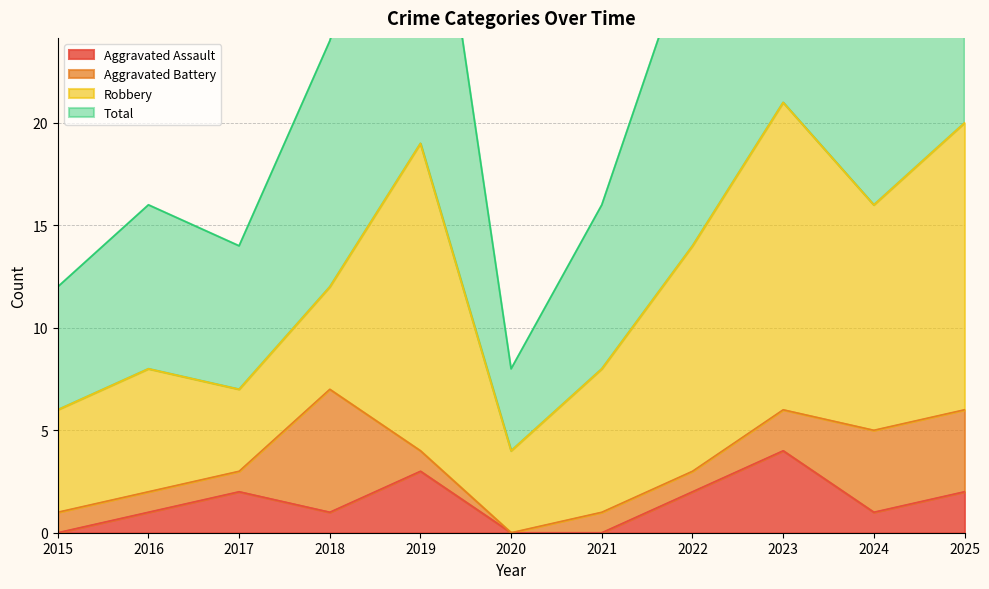

Which series has the largest range (max minus min)?

Total